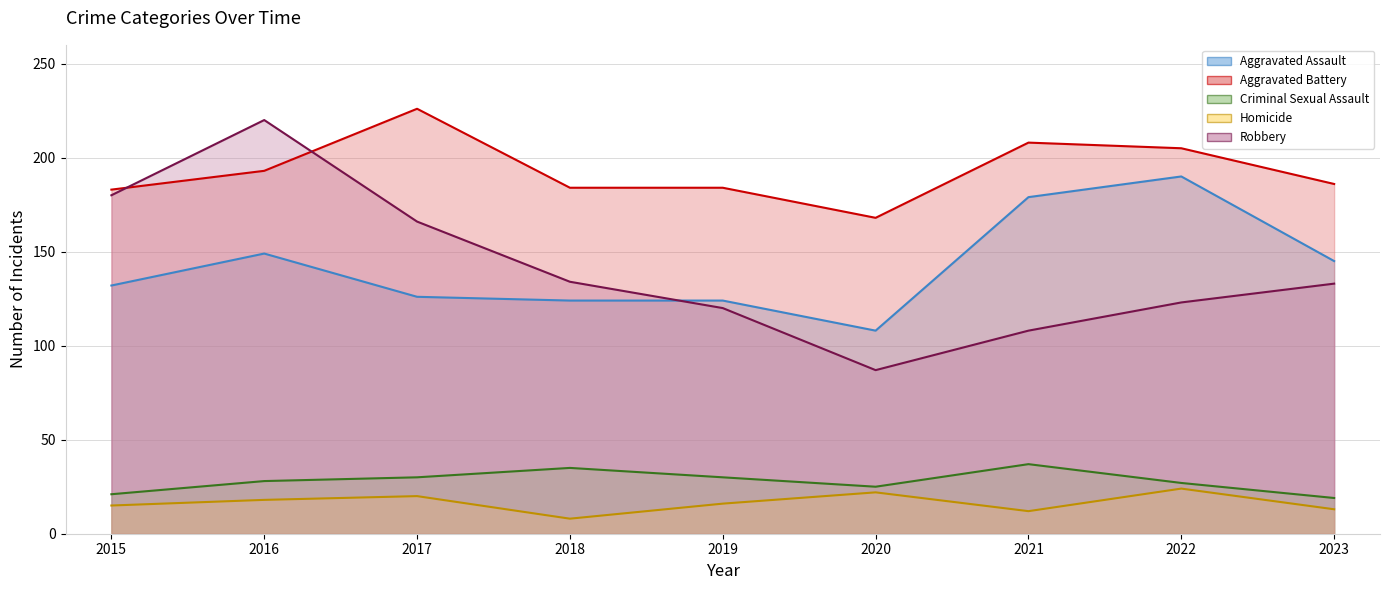

True or false: Aggravated Assault (line) and Aggravated Battery (line) cross at least once.

False